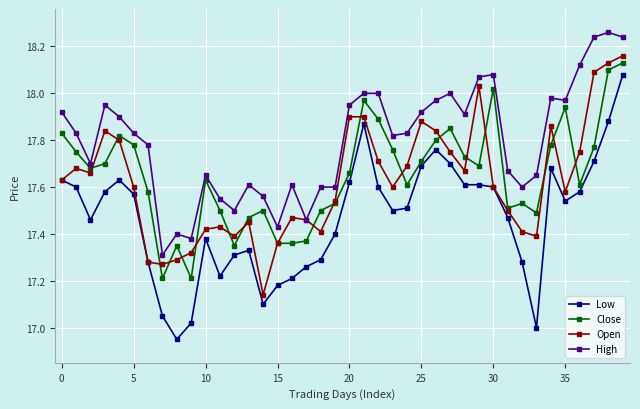

Which series has the largest range (max minus min)?

Low